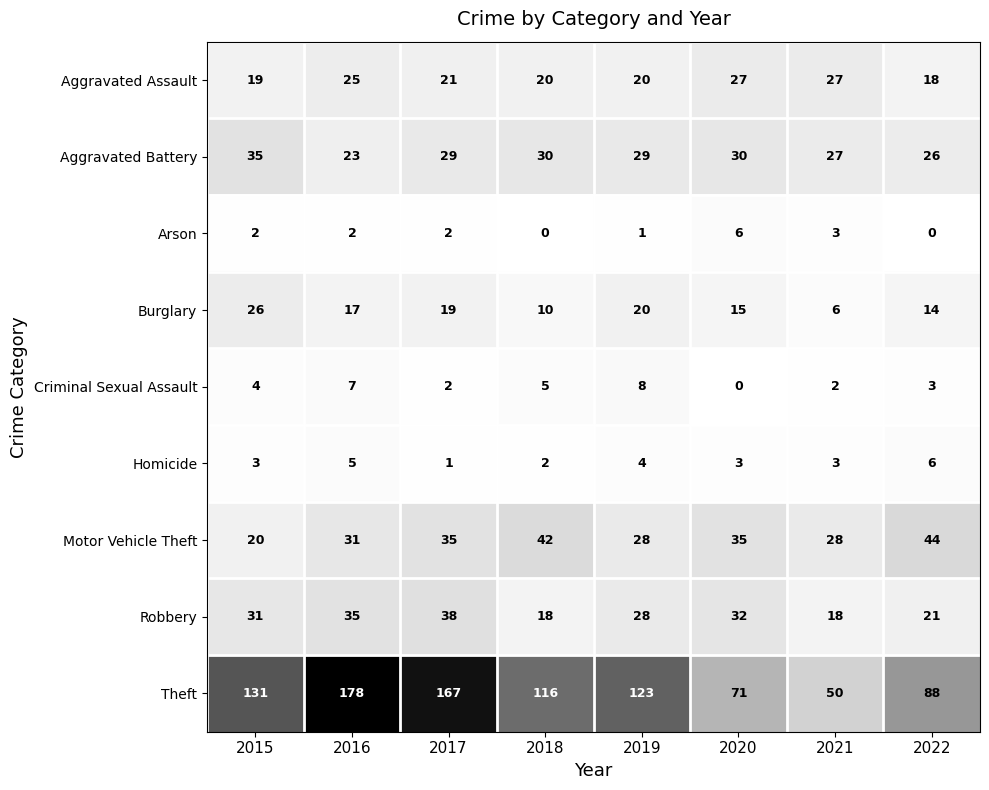

What is the highest value of the Arson series?

6